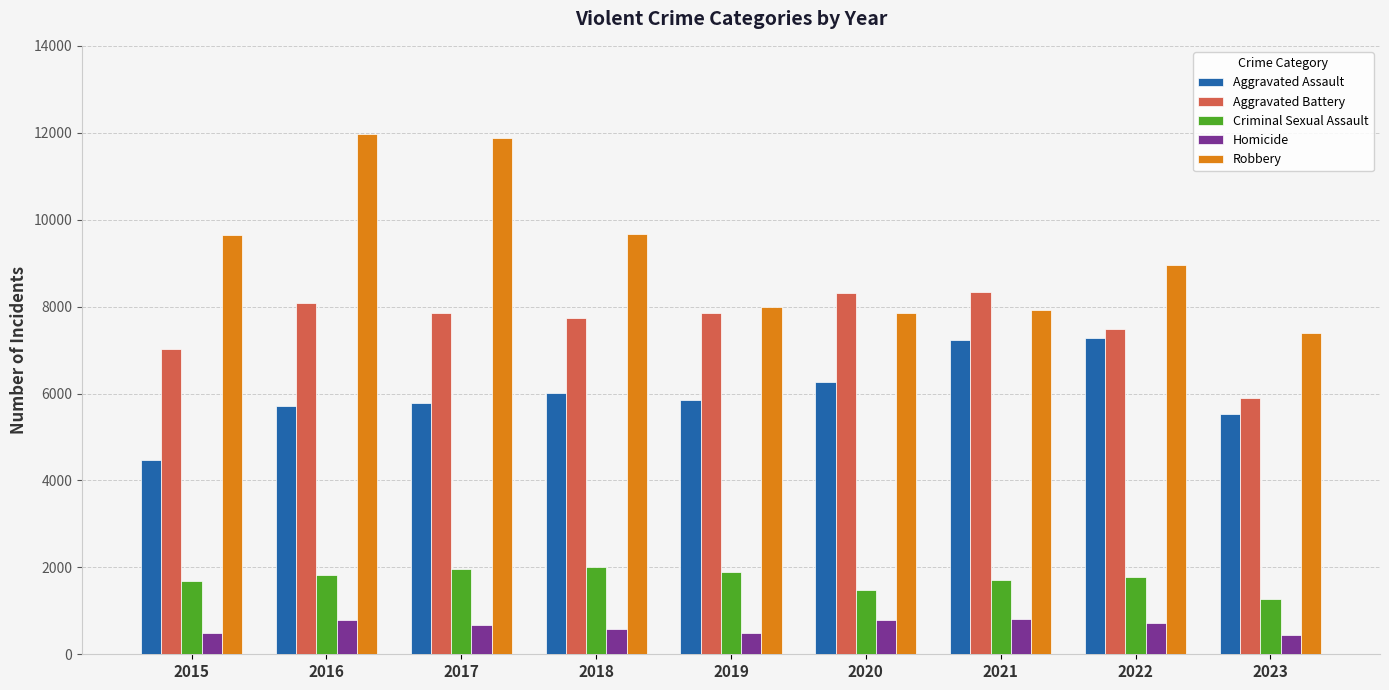

What is the minimum value shown in the chart?

455